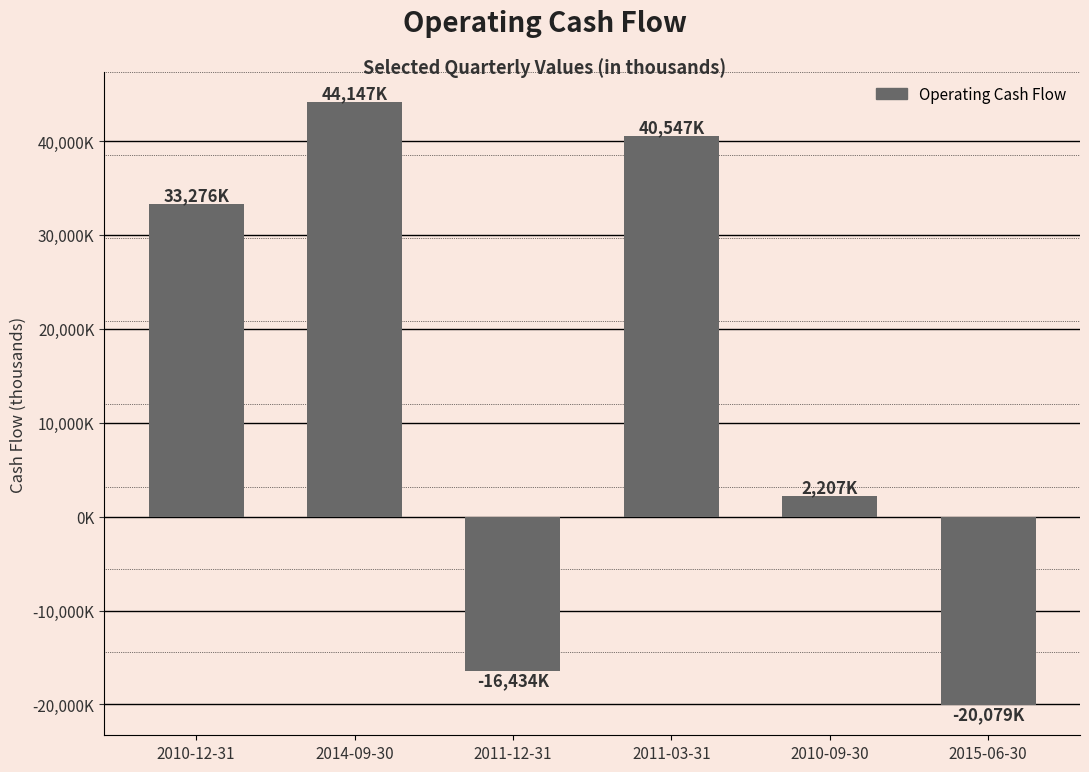

Does the chart contain any negative values?

Yes